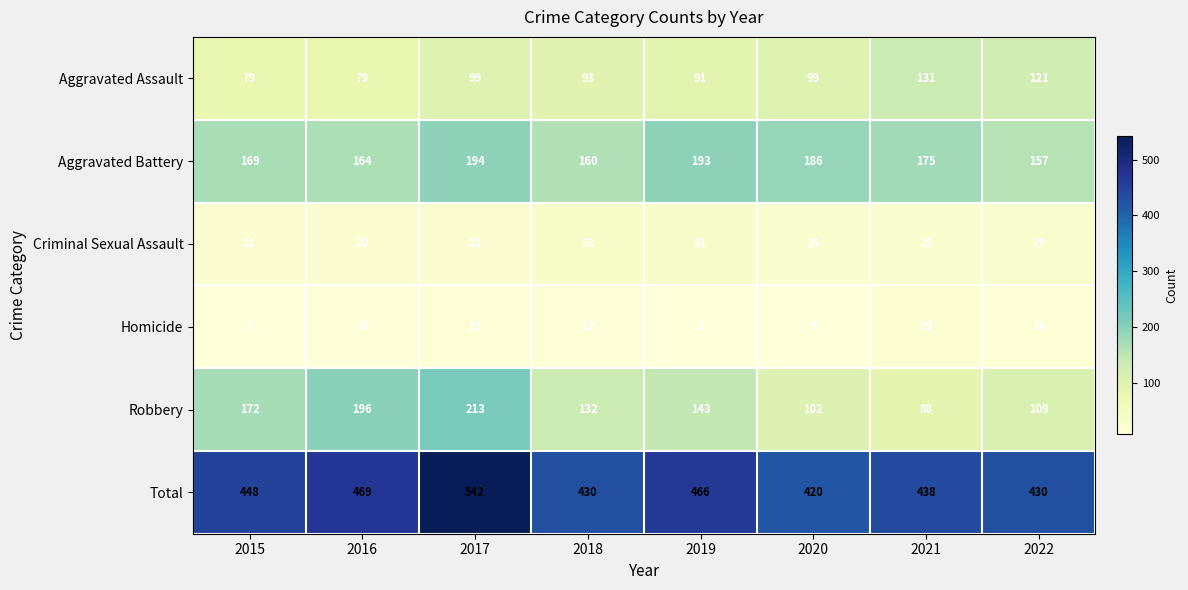

The value of Criminal Sexual Assault at 2017 is 14. True or false?

False